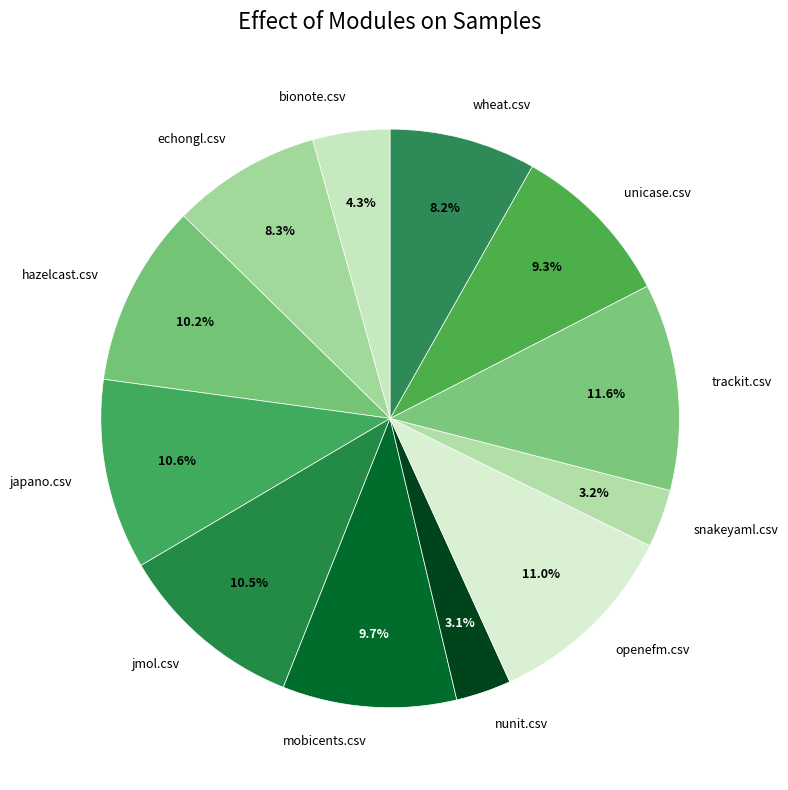

Between unicase.csv and openefm.csv, which is larger?

openefm.csv